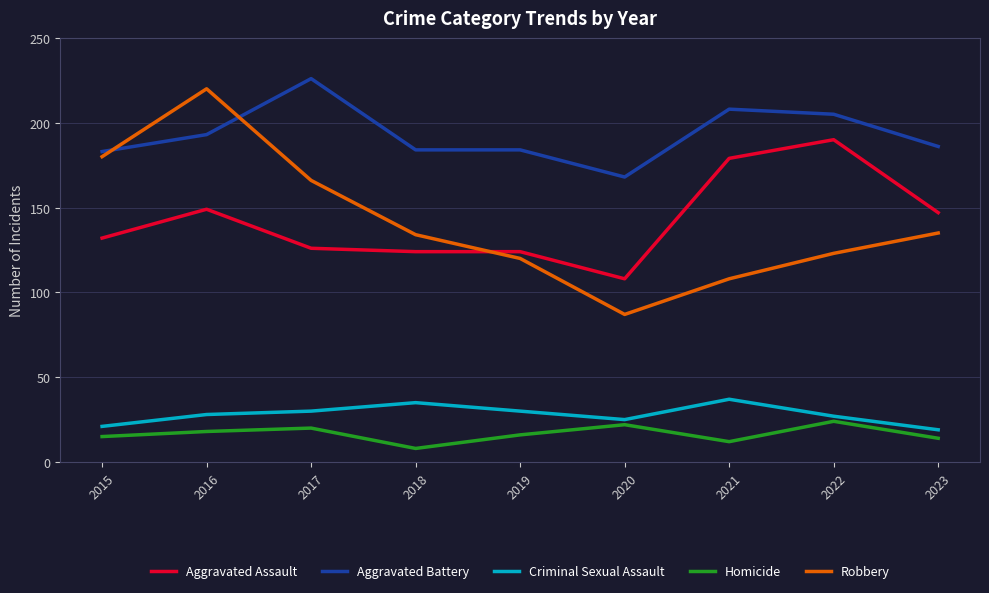

What is the smallest value displayed?

8